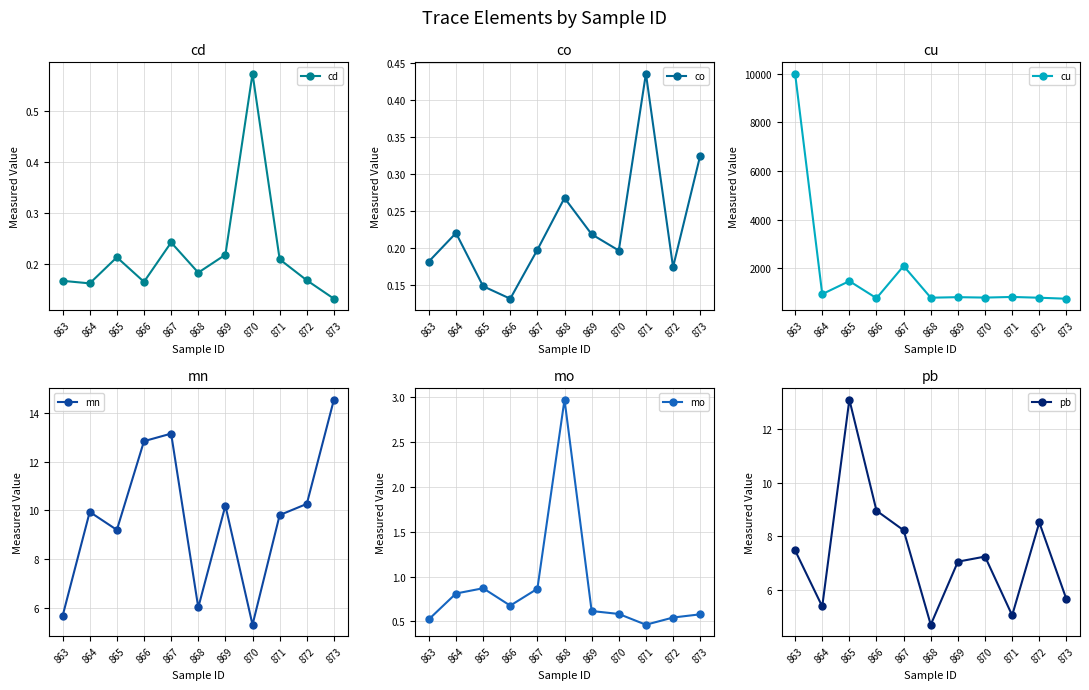

What is the total value across all series at 863?

10014.0